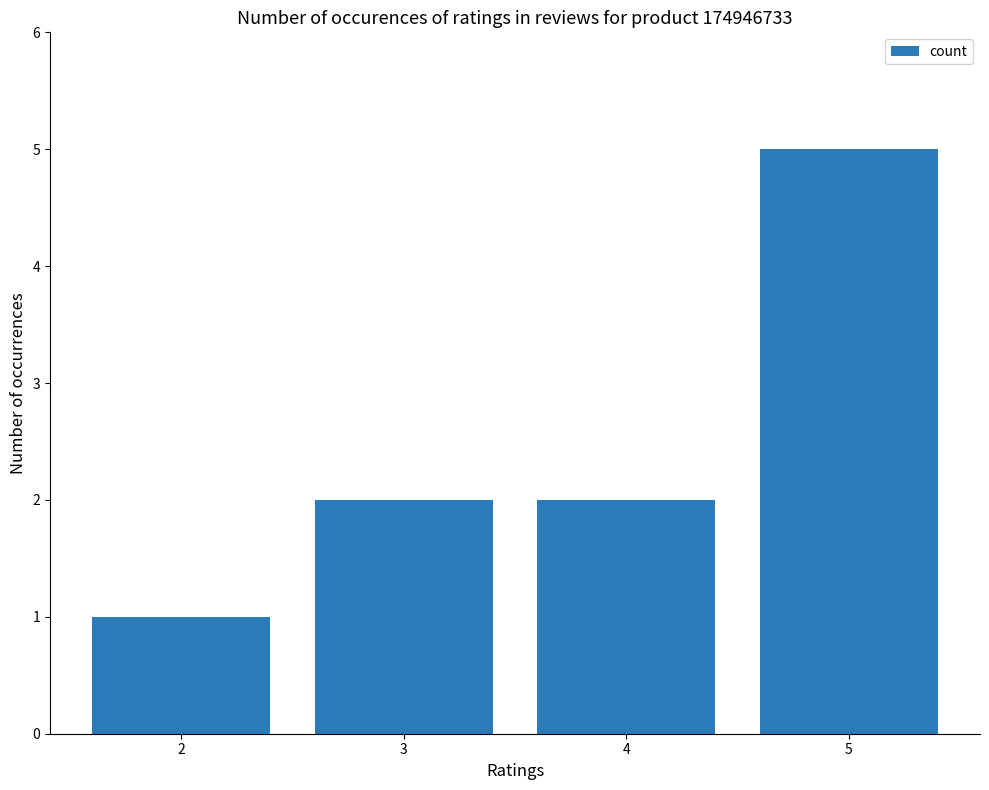

What is the difference between the values at 4 and 2?

1